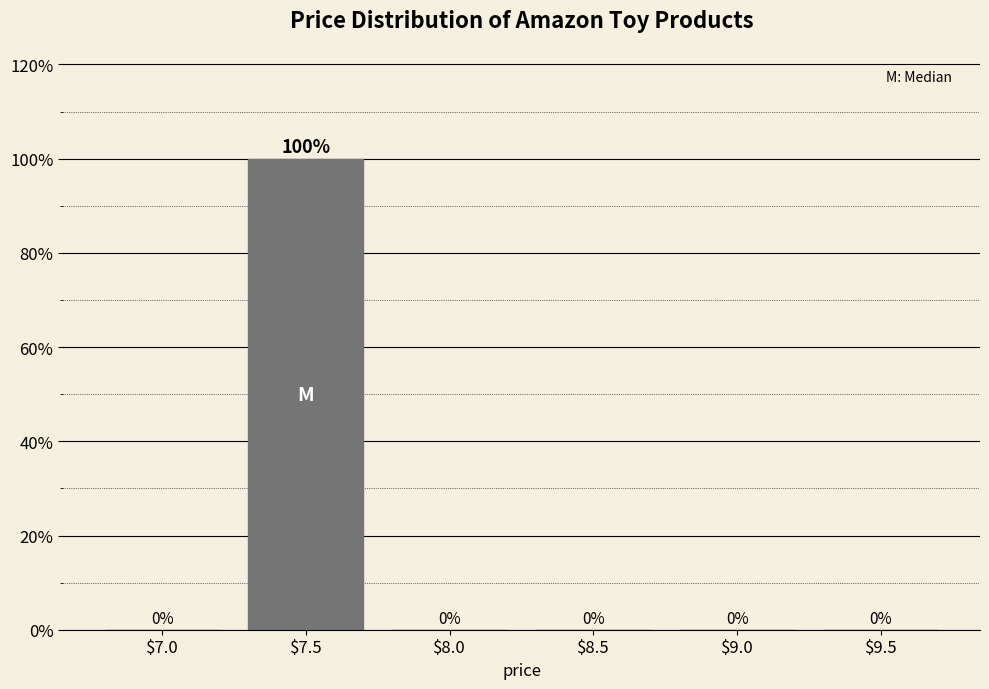

The chart shows a value of 0 at $7.0. True or false?

True